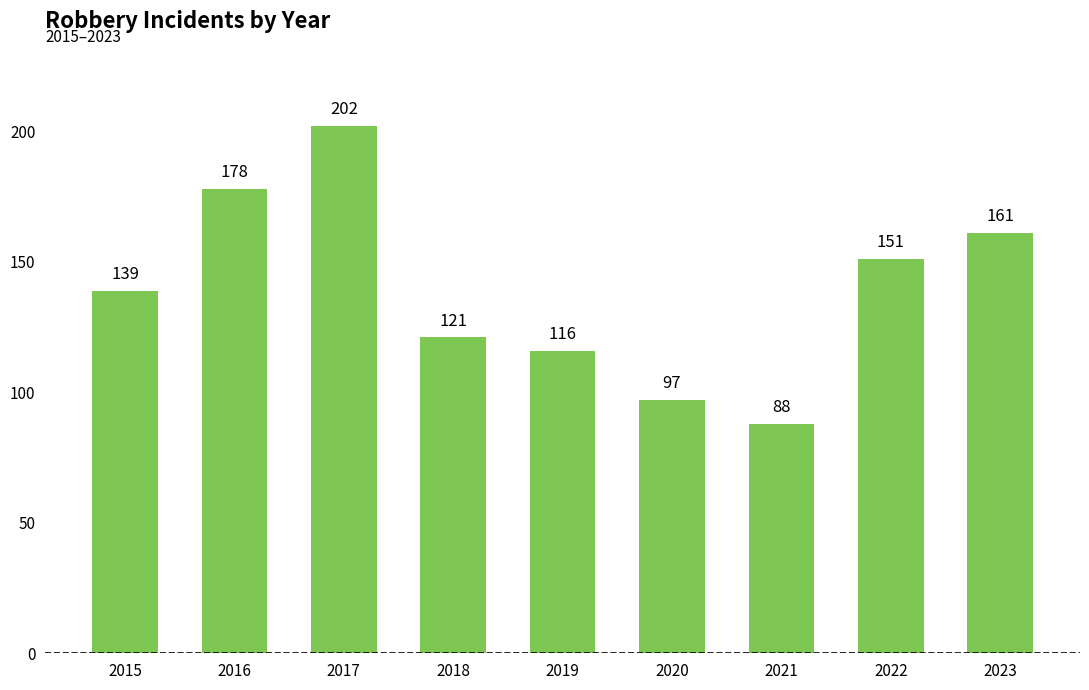

What is the sum of the values at 2015 and 2022?

290